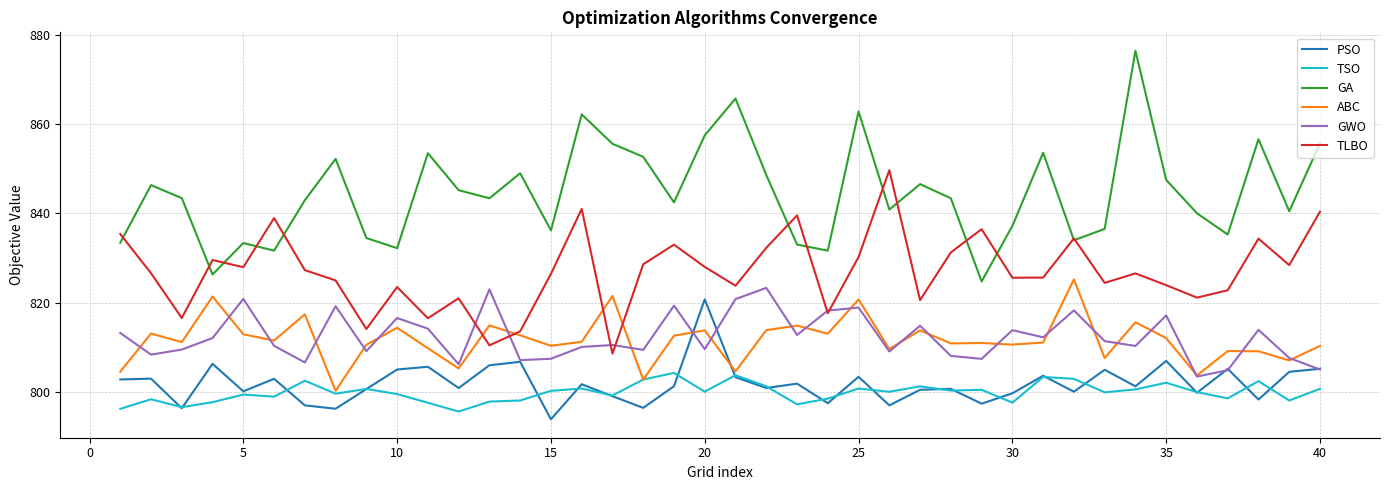

True or false: ABC has more than 0 interior local peaks.

True